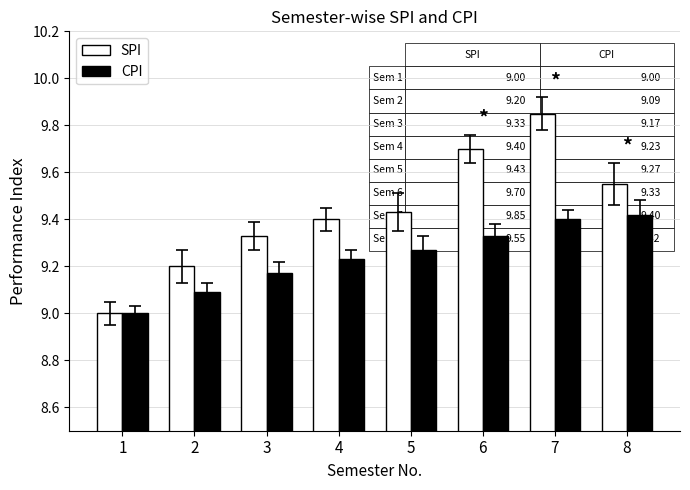

Where is SPI nearest to the value 9?

1